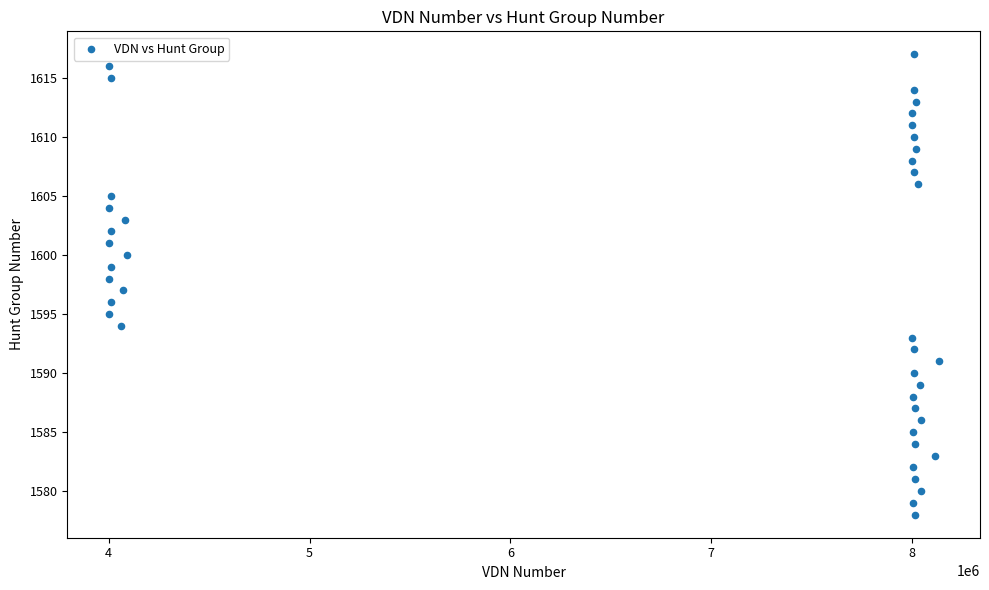

What is the range of X values (max minus min)?

4130800